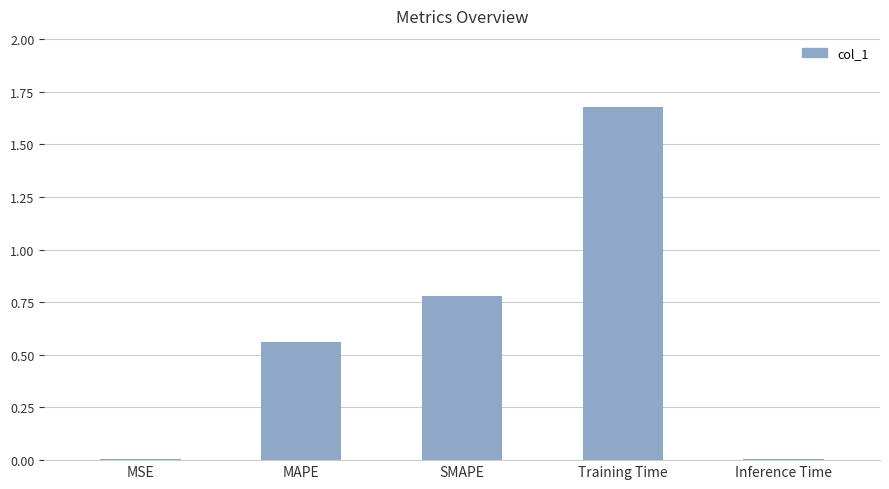

The chart shows a value of 0.4 at Training Time. True or false?

False